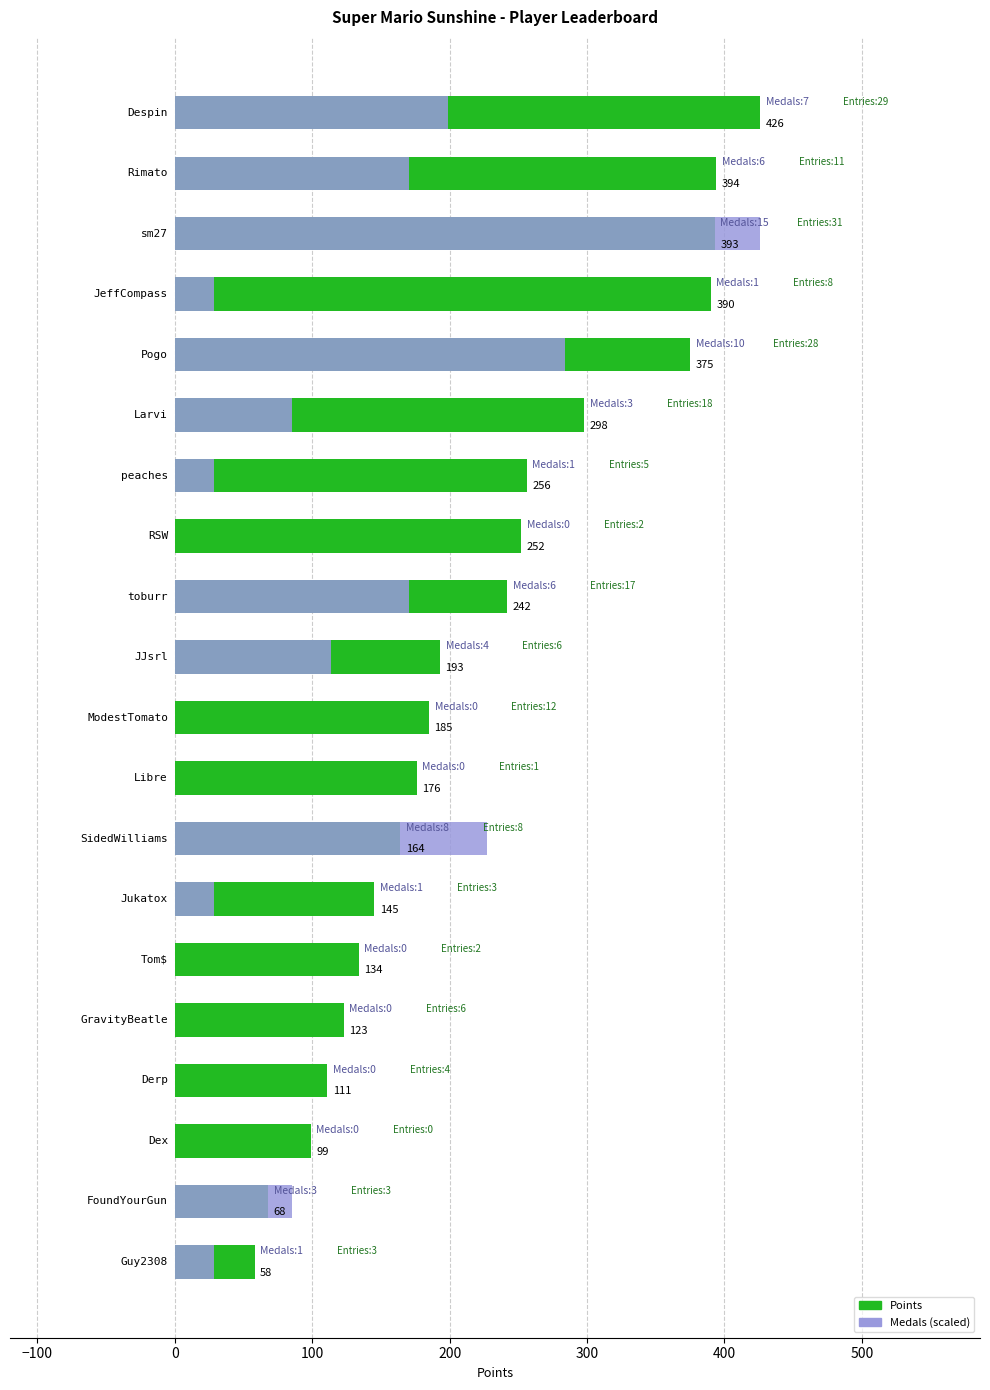

Is the value of Points at 0 greater than the value of Medals at 400?

Yes